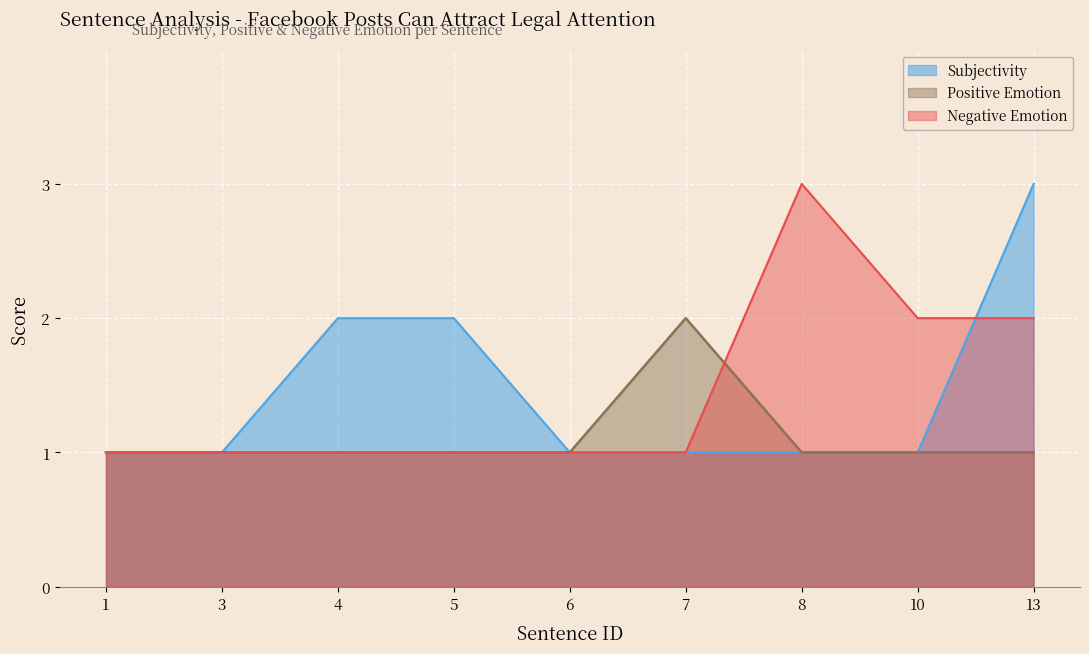

Is the value of Subjectivity at 5 greater than the value of Negative Emotion at 4?

Yes